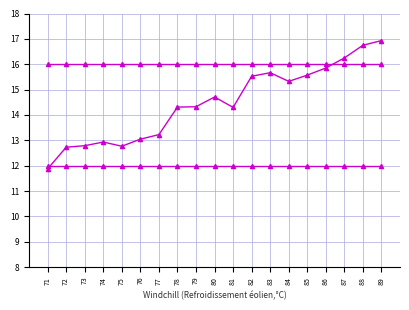

What is the maximum value for col_1_mean?

16.0